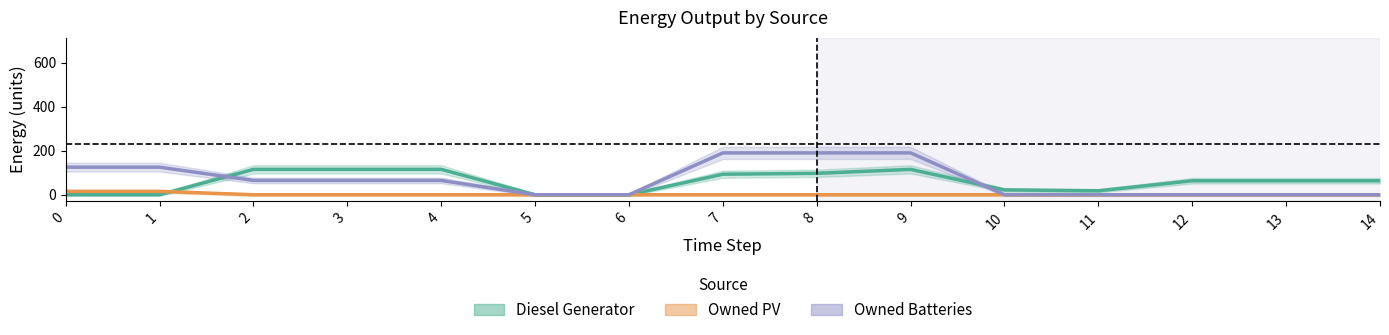

What is the sum of all Diesel Generator values?

883.0